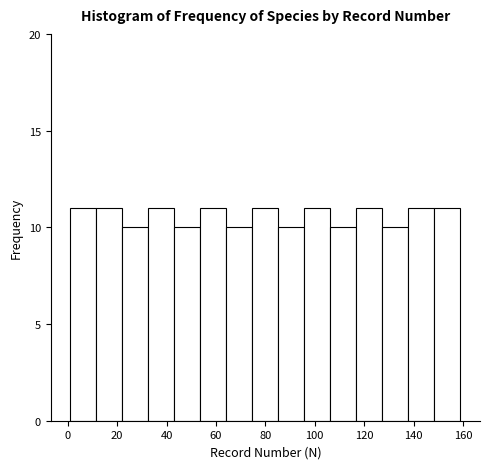

Reading left to right, list every bar in this chart as the range it spans on the x-axis followed by its height. Neither the bar edges nor the heights are printed on the chart, so give them approximately, as read against the axes.

2 to 12: 11
12 to 22: 11
22 to 32: 10
32 to 44: 11
44 to 54: 10
54 to 64: 11
64 to 74: 10
74 to 86: 11
86 to 96: 10
96 to 106: 11
106 to 116: 10
116 to 128: 11
128 to 138: 10
138 to 148: 11
148 to 160: 11